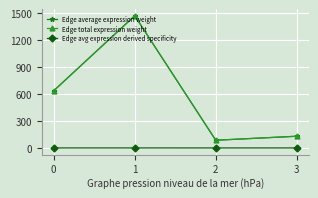

Does the chart display data point markers on the line(s)?

Yes